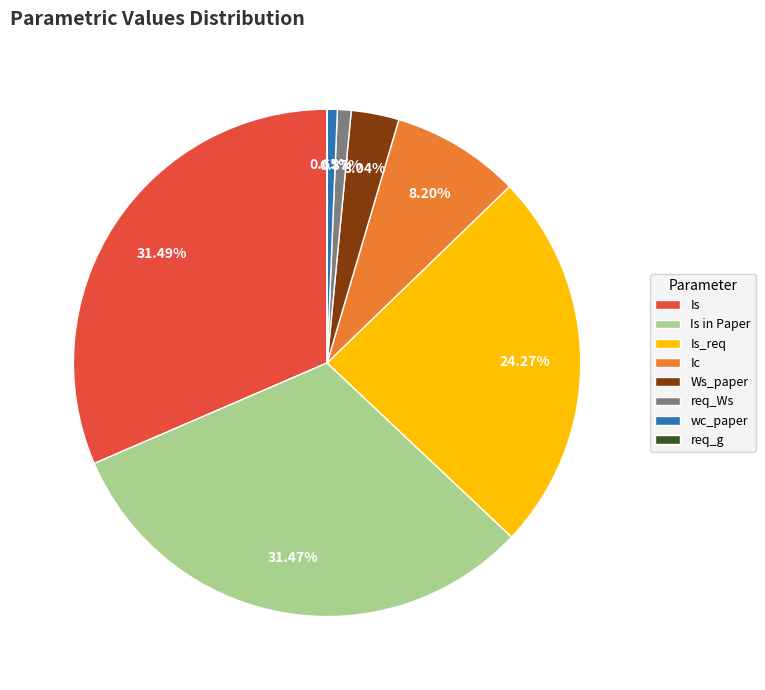

Is there a majority slice in this chart?

No